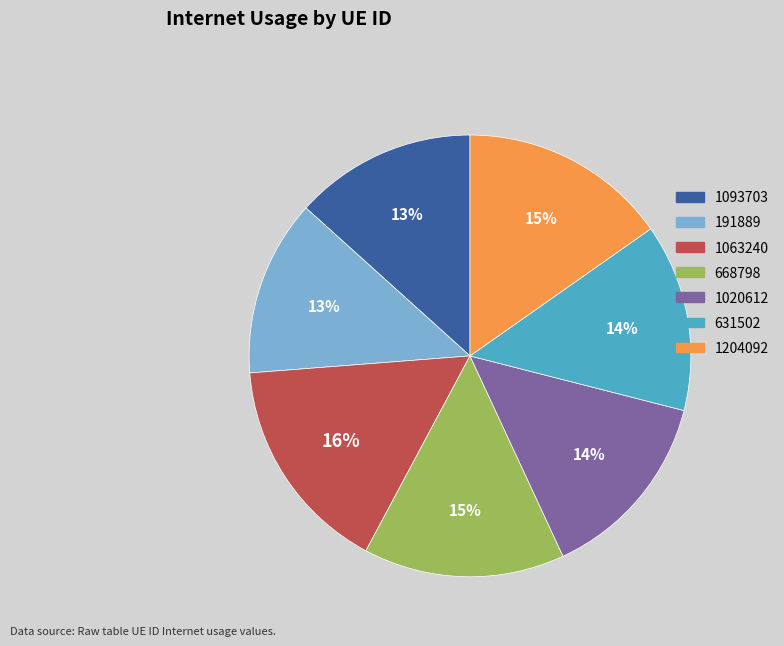

Does 668798 account for over 50% of the chart?

No